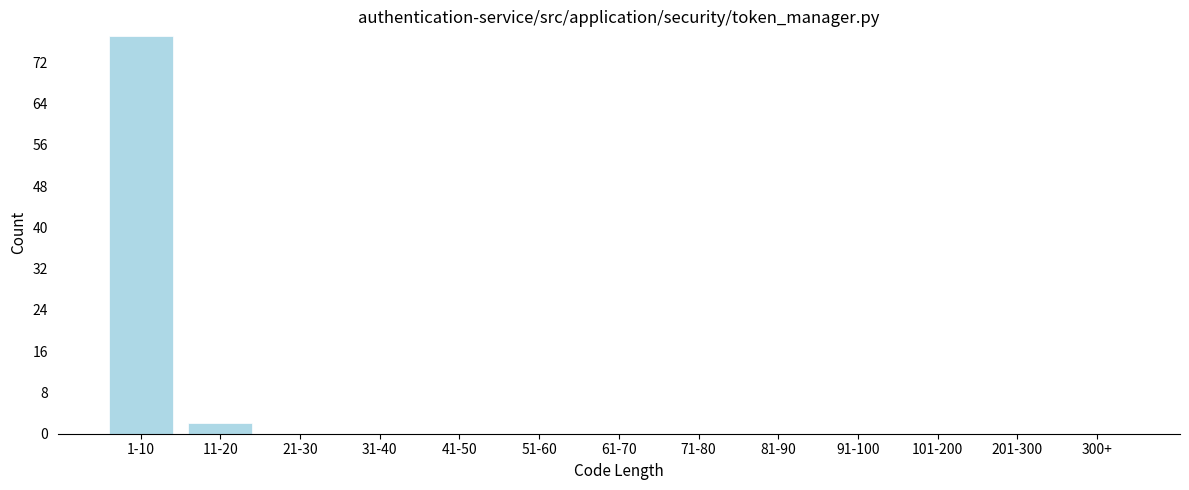

Reading left to right, list all the values displayed in this chart.

1-10=77	11-20=2	21-30=0	31-40=0	41-50=0	51-60=0	61-70=0	71-80=0	81-90=0	91-100=0	101-200=0	201-300=0	300+=0